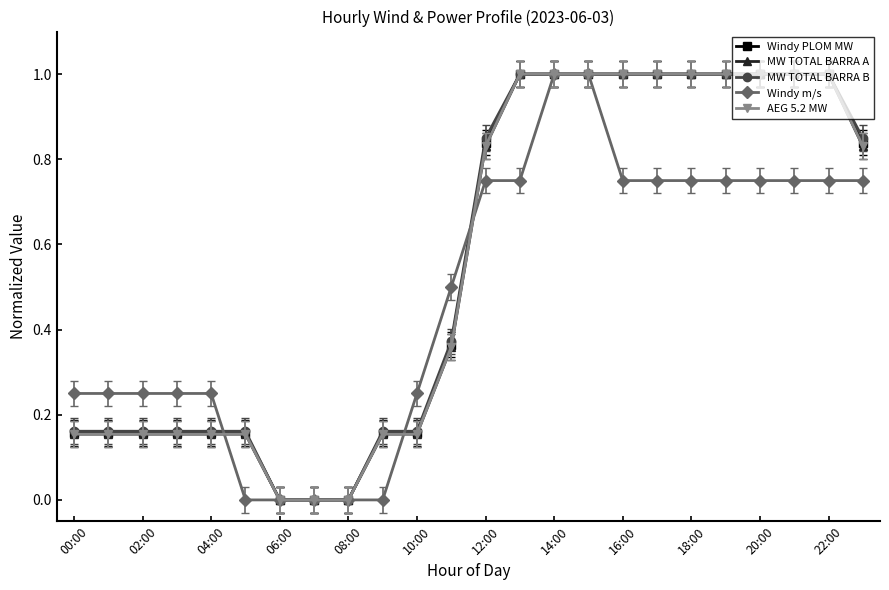

Does the chart have visible grid lines?

No